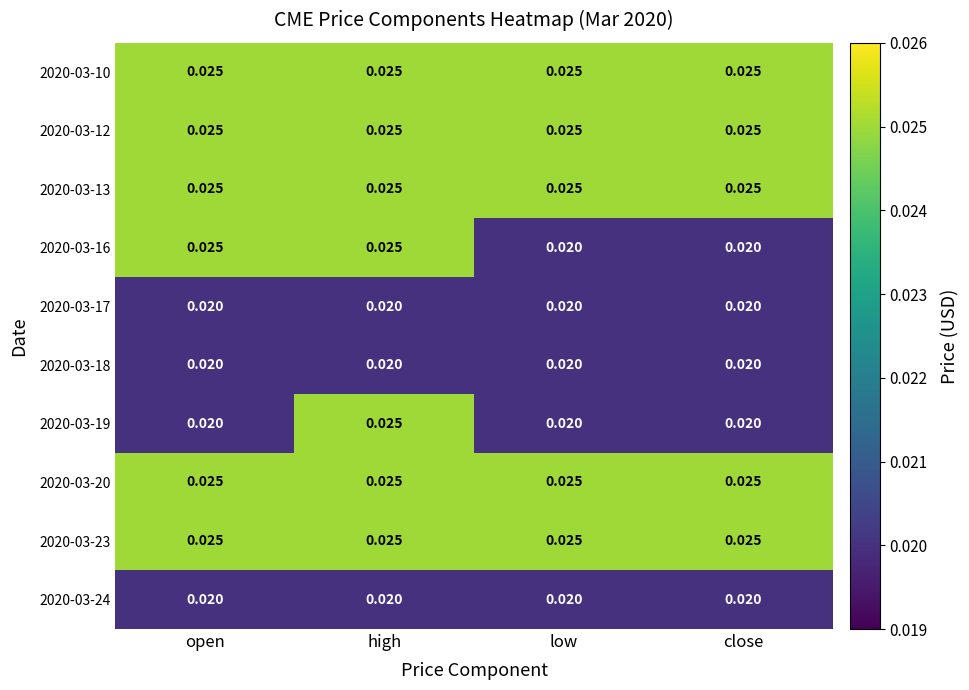

Is the value of 2020-03-12 at low greater than the value of 2020-03-17 at high?

Yes